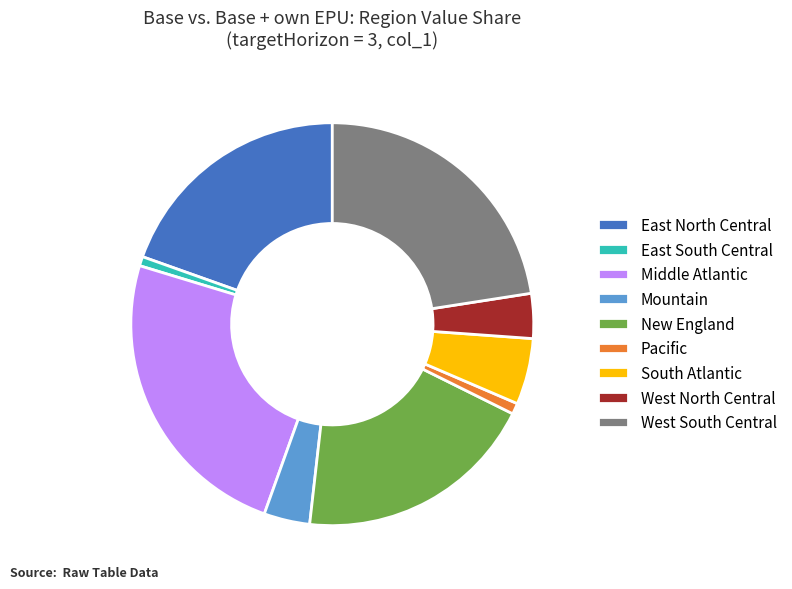

Which slice is the largest?

Middle Atlantic